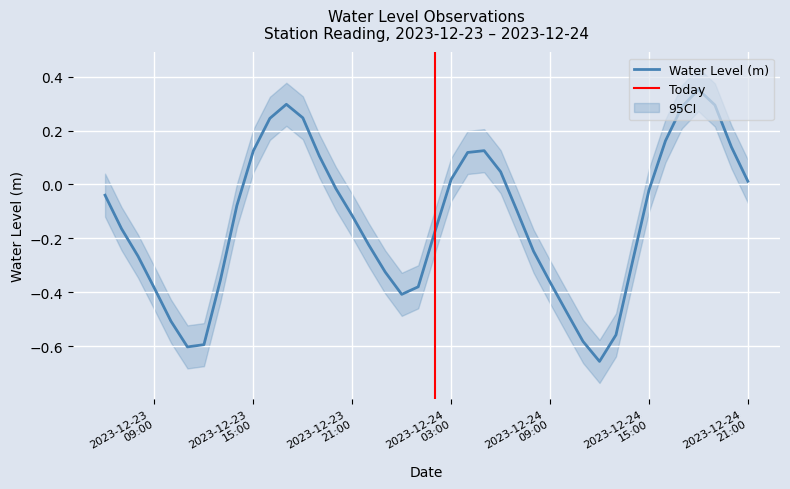

At which category does the data reach its first local peak?

2023-12-23 17:00:00